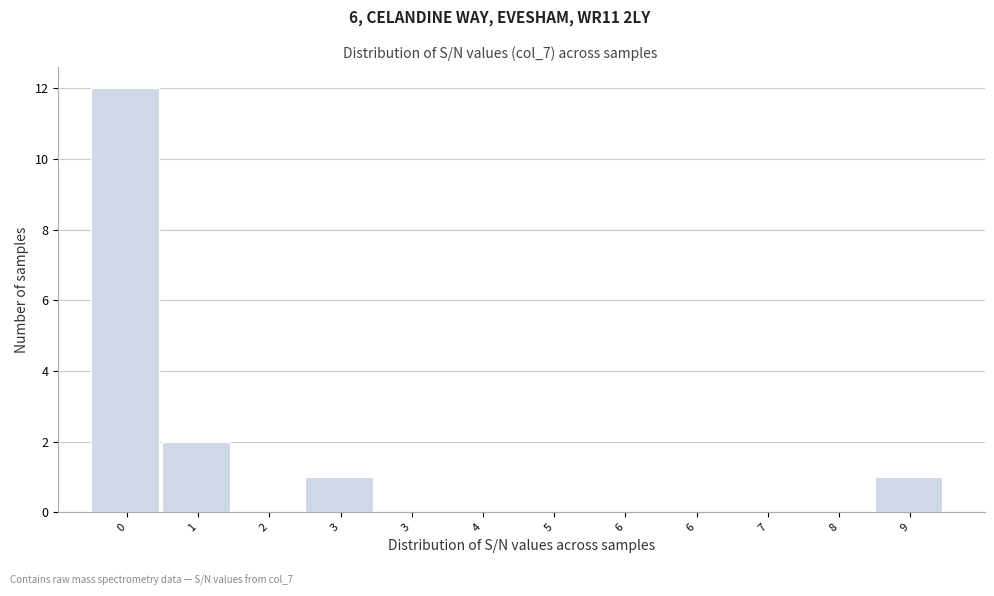

How many series are shown in this chart?

1